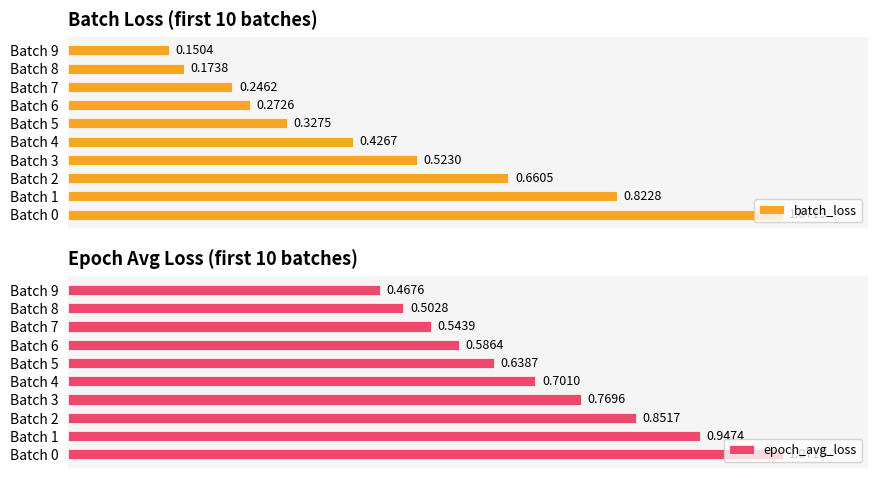

How many groups of bars are there?

10